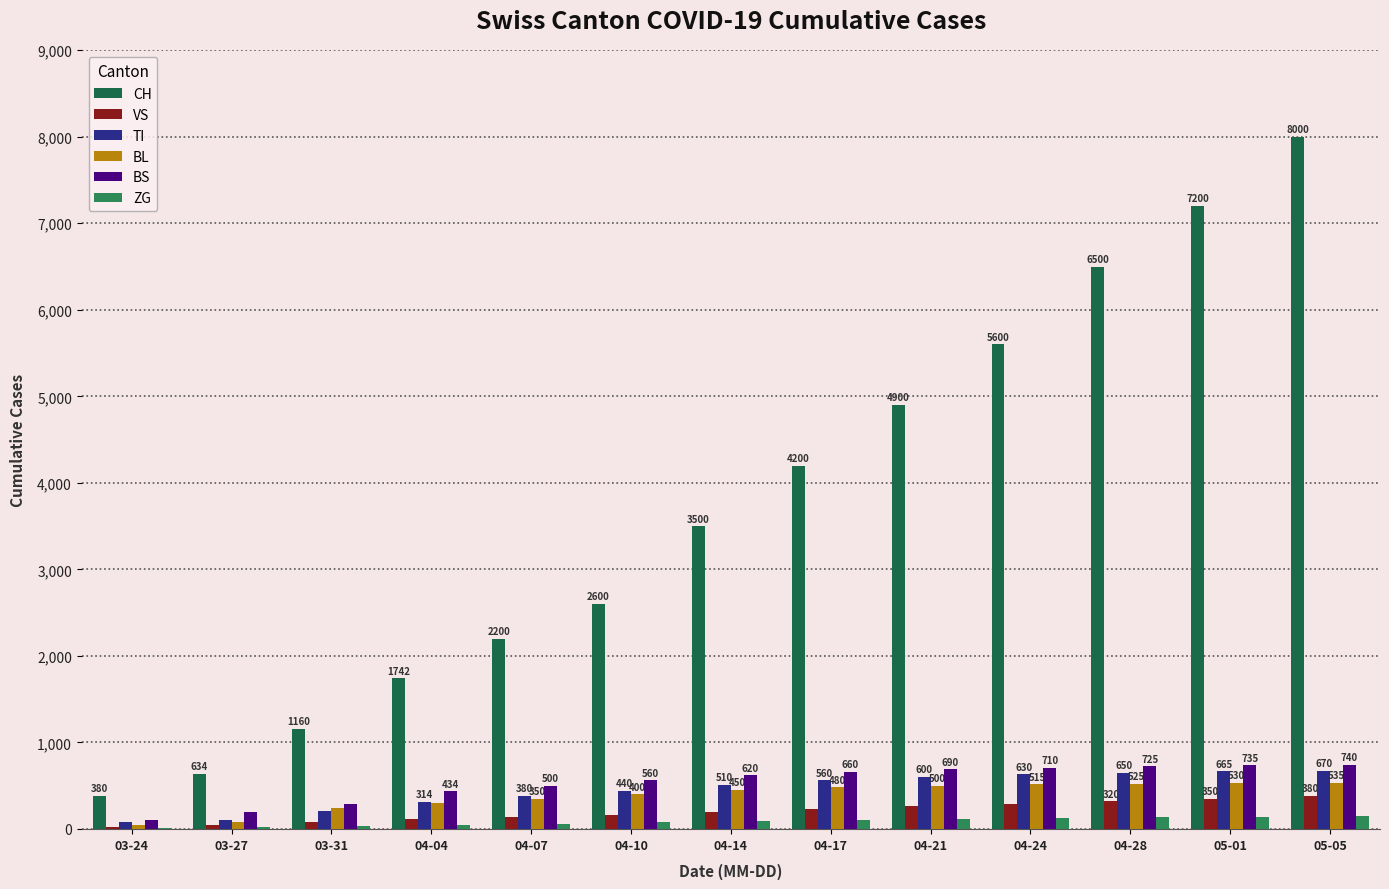

Are the bars grouped side by side (vs. stacked)?

Yes